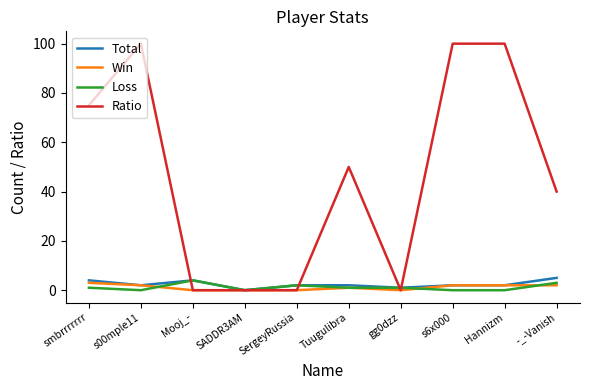

What is the maximum value shown in the chart?

100